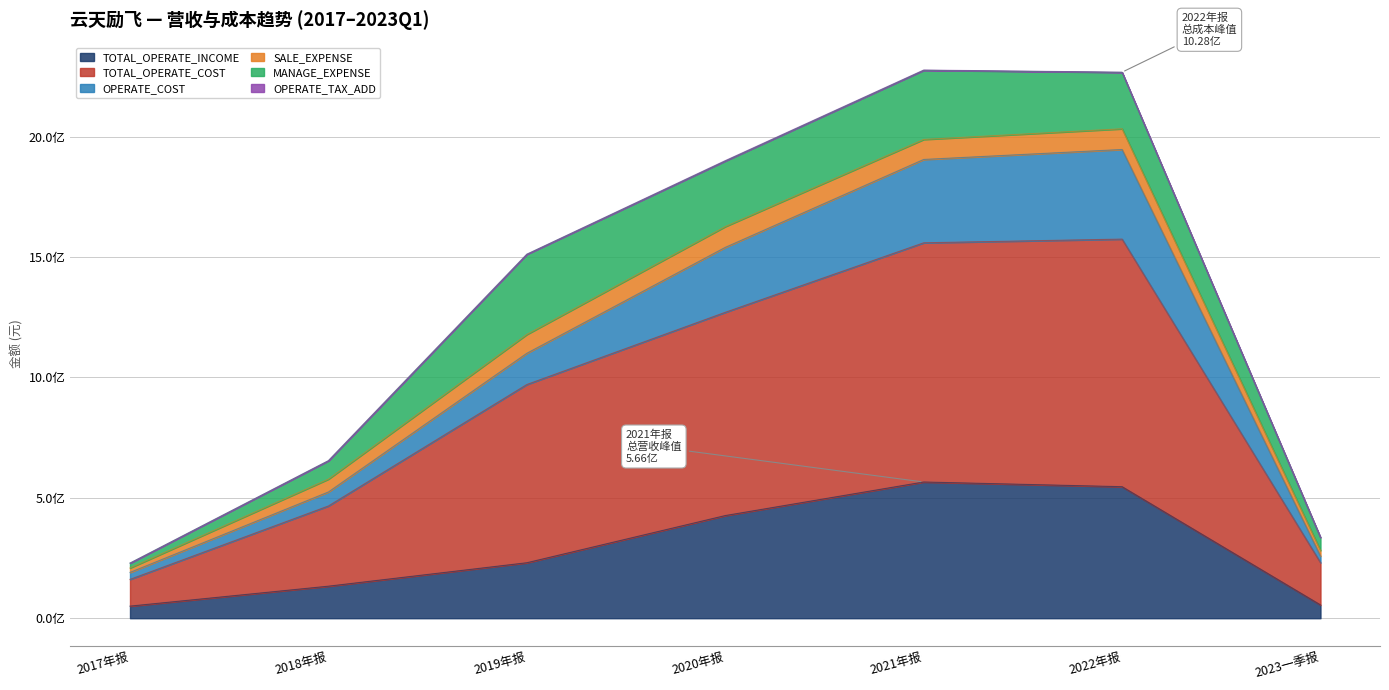

Which series has the largest total across all categories?

TOTAL_OPERATE_COST